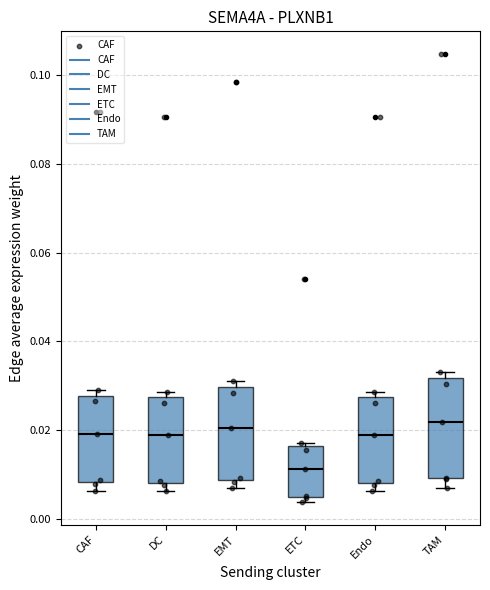

Where does the median line of the box for Endo sit on the y-axis? The values are not printed on the chart, so give them approximately, as read against the axis.

0.018